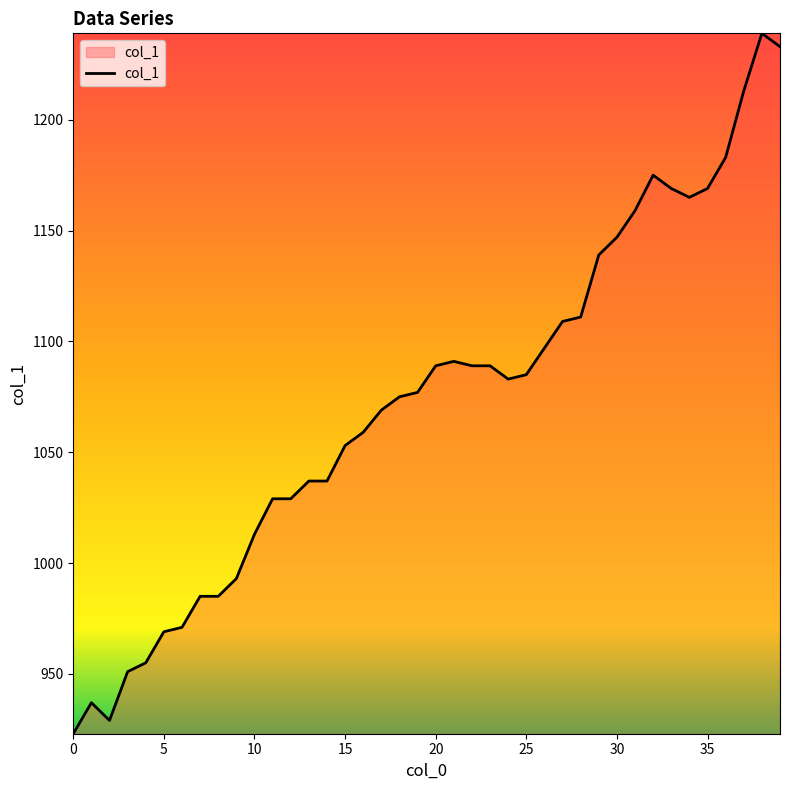

True or false: the data has more than 0 interior local peaks.

True